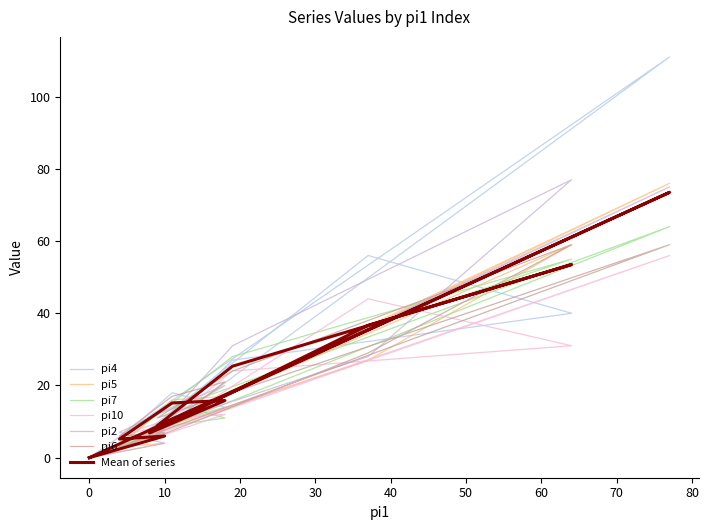

Does the chart have visible grid lines?

No